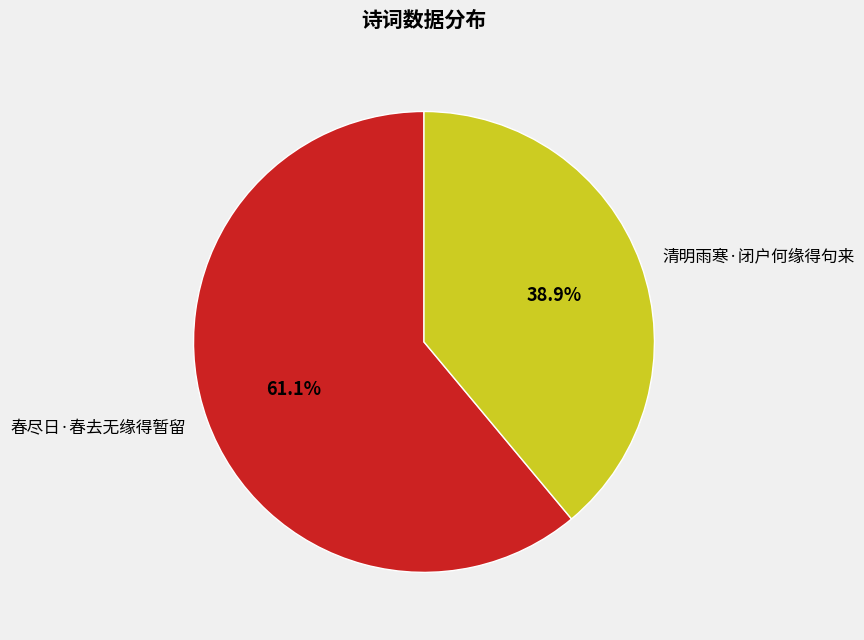

Does 清明雨寒·闭户何缘得句来 represent more than half of the total?

No